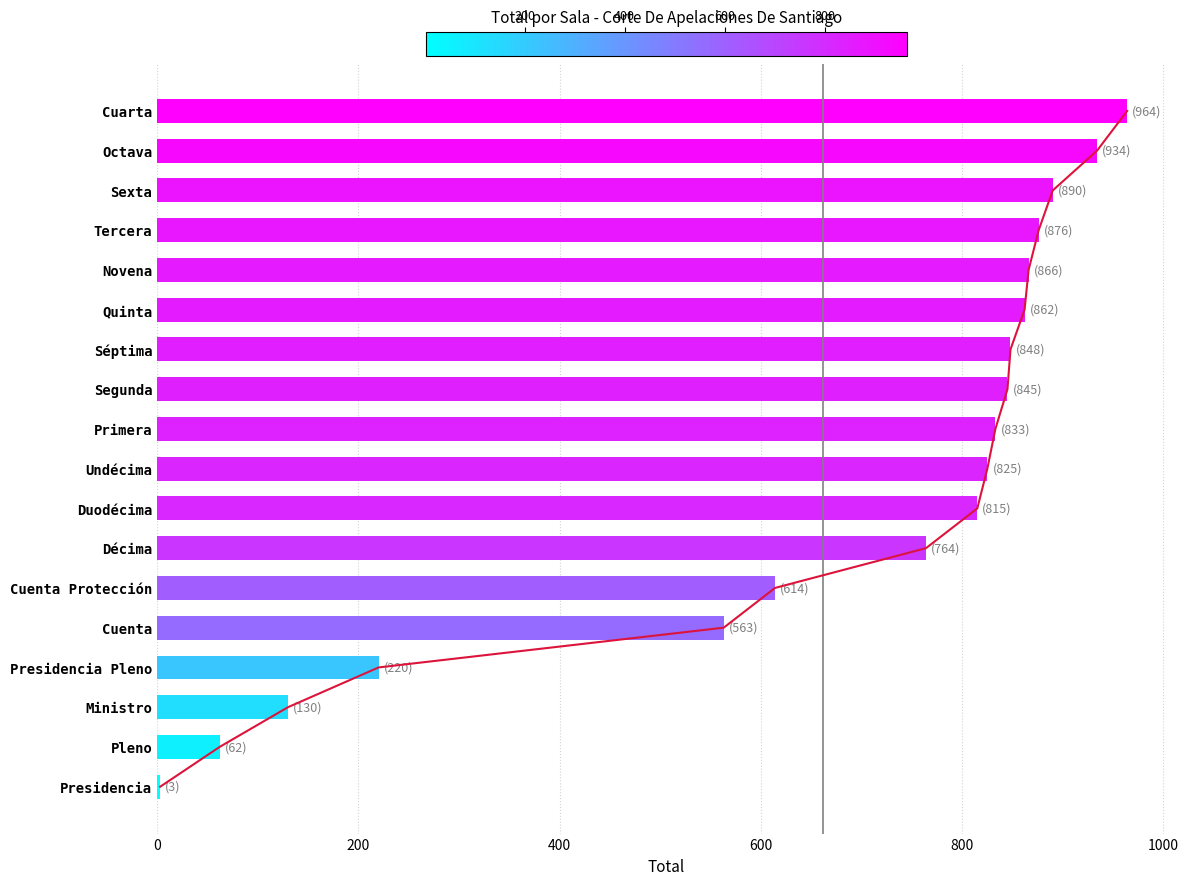

What is the sum of all values?

11914